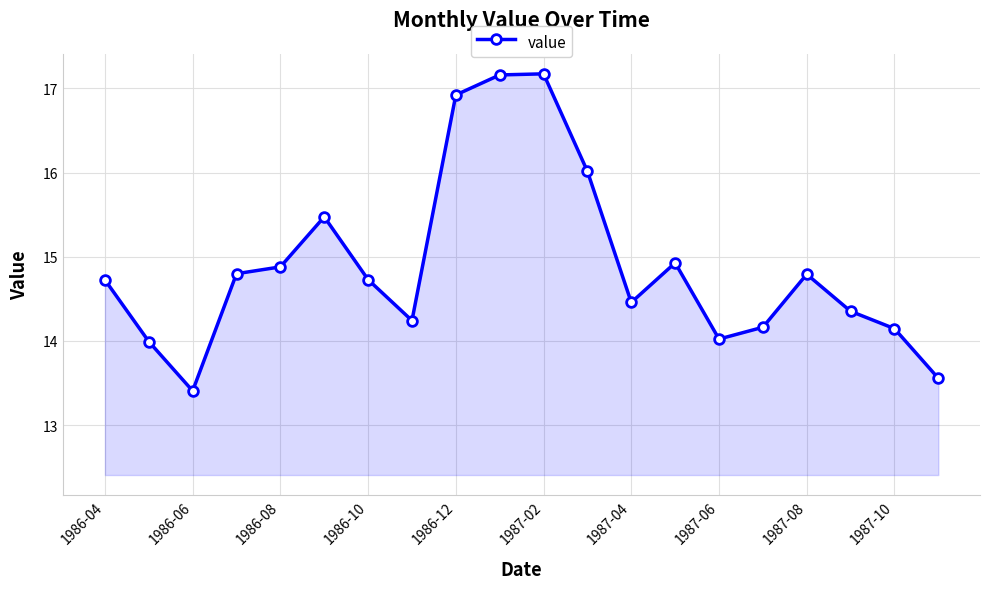

What is the difference between the maximum and minimum values?

3.8